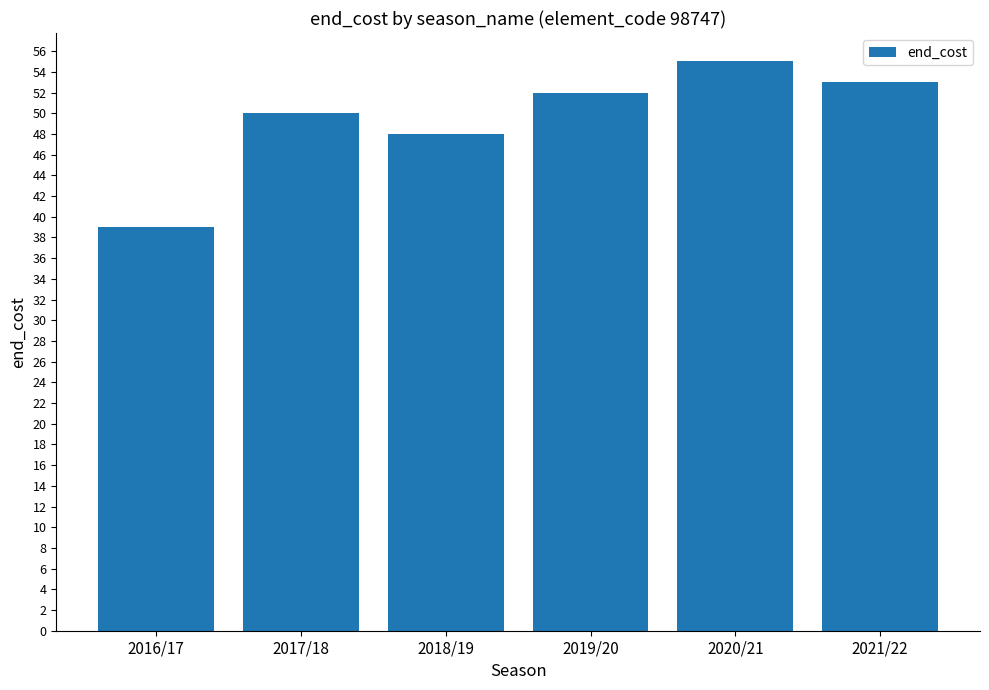

What is the value of the 2nd bar from the left?

50